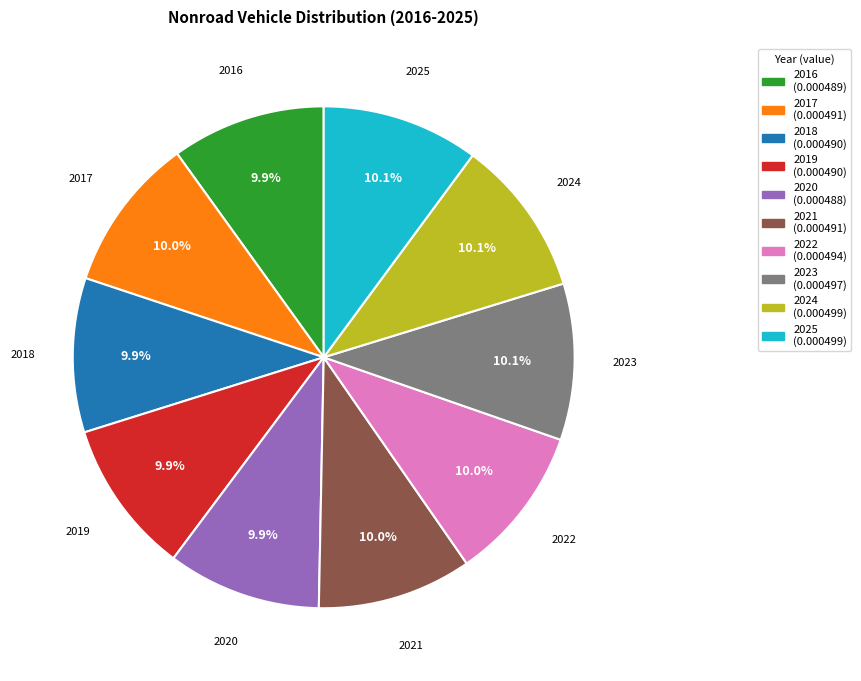

Count the number of slices in the pie.

10